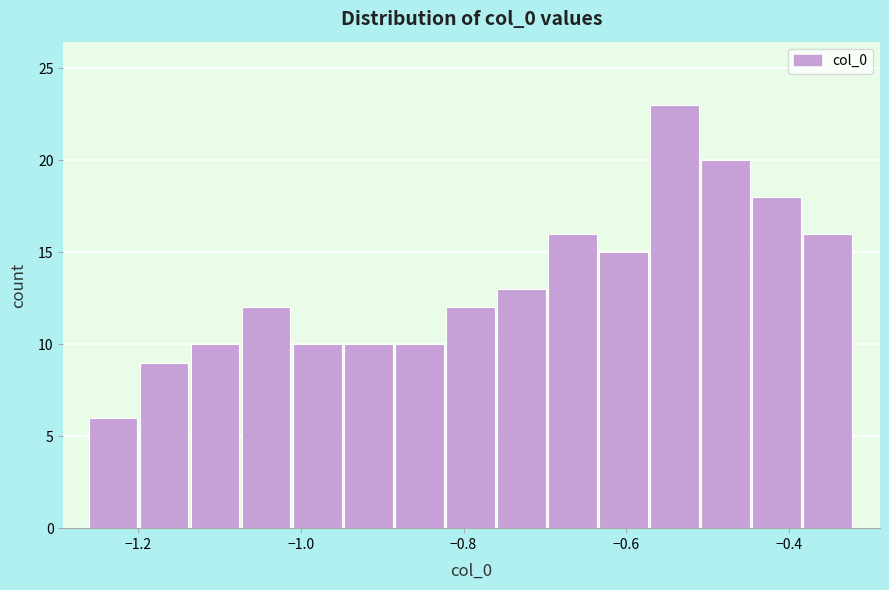

Around what value on the x-axis is the tallest bar? Give the approximate position of its centre, as read against the axis.

-0.54